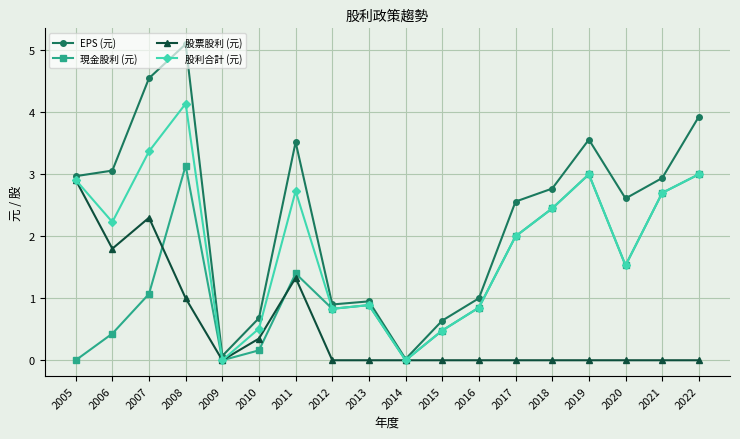

Where is the first local minimum for 股利合計 (元)?

2006